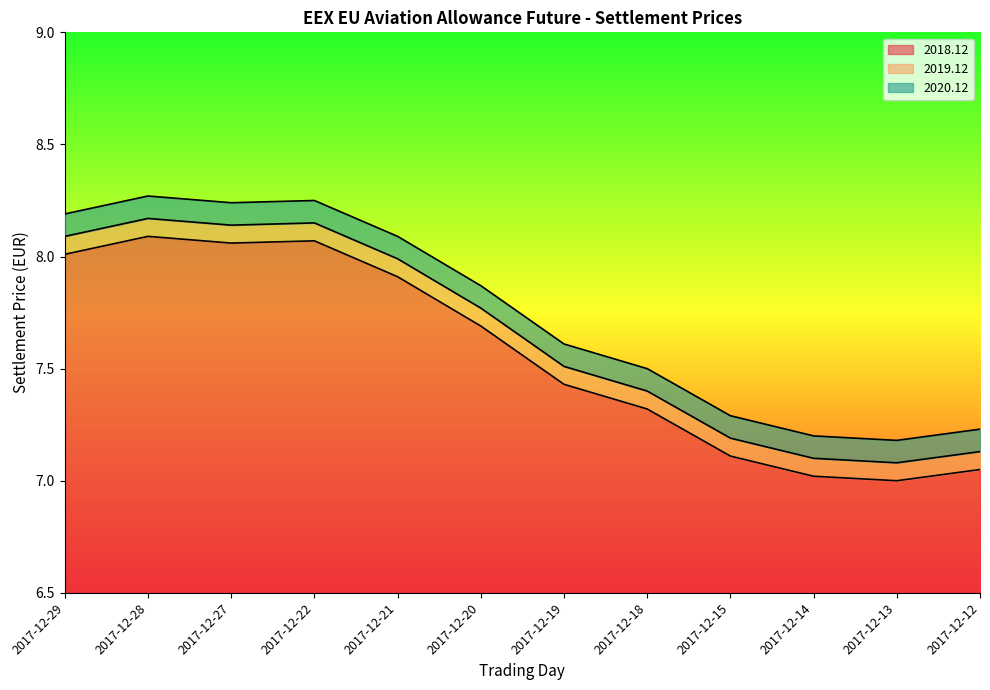

At which category does 2019.12 reach its first local peak?

2017-12-28